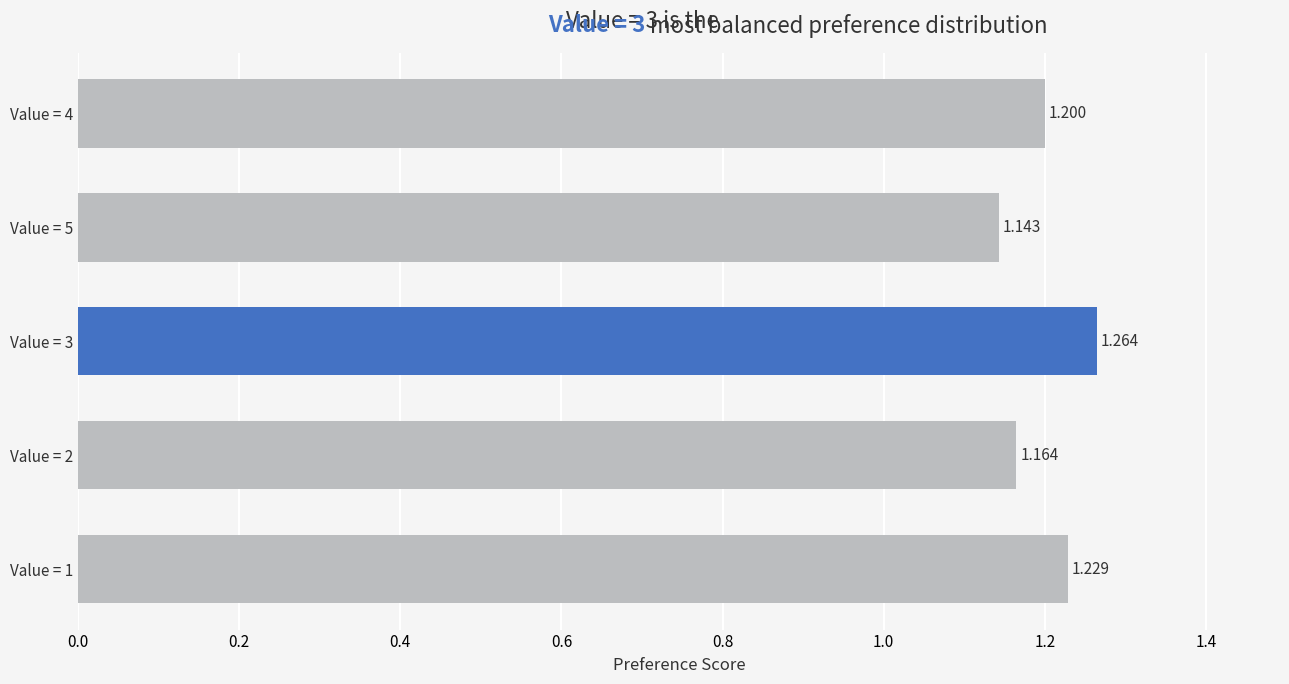

How many bars are there in total?

5